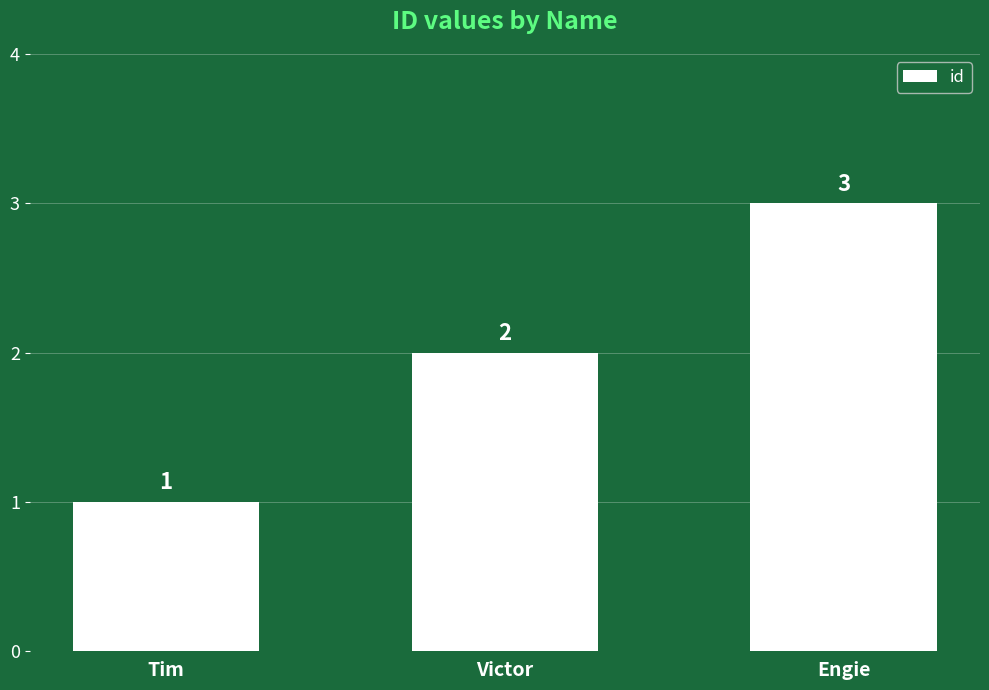

List the labels in order of value, smallest first.

Tim, Victor, Engie